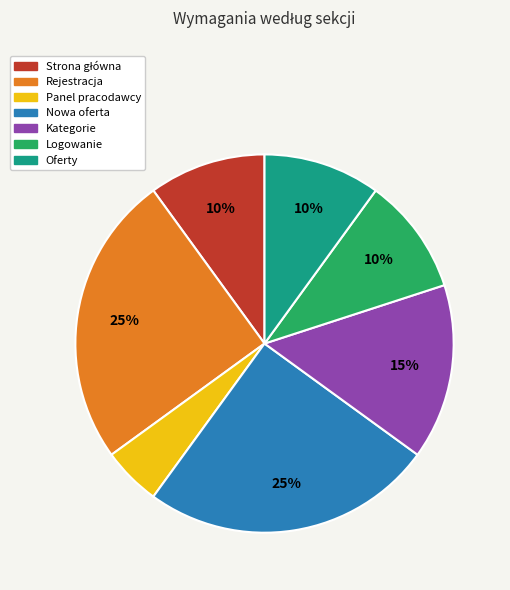

Does any single category account for the majority?

No